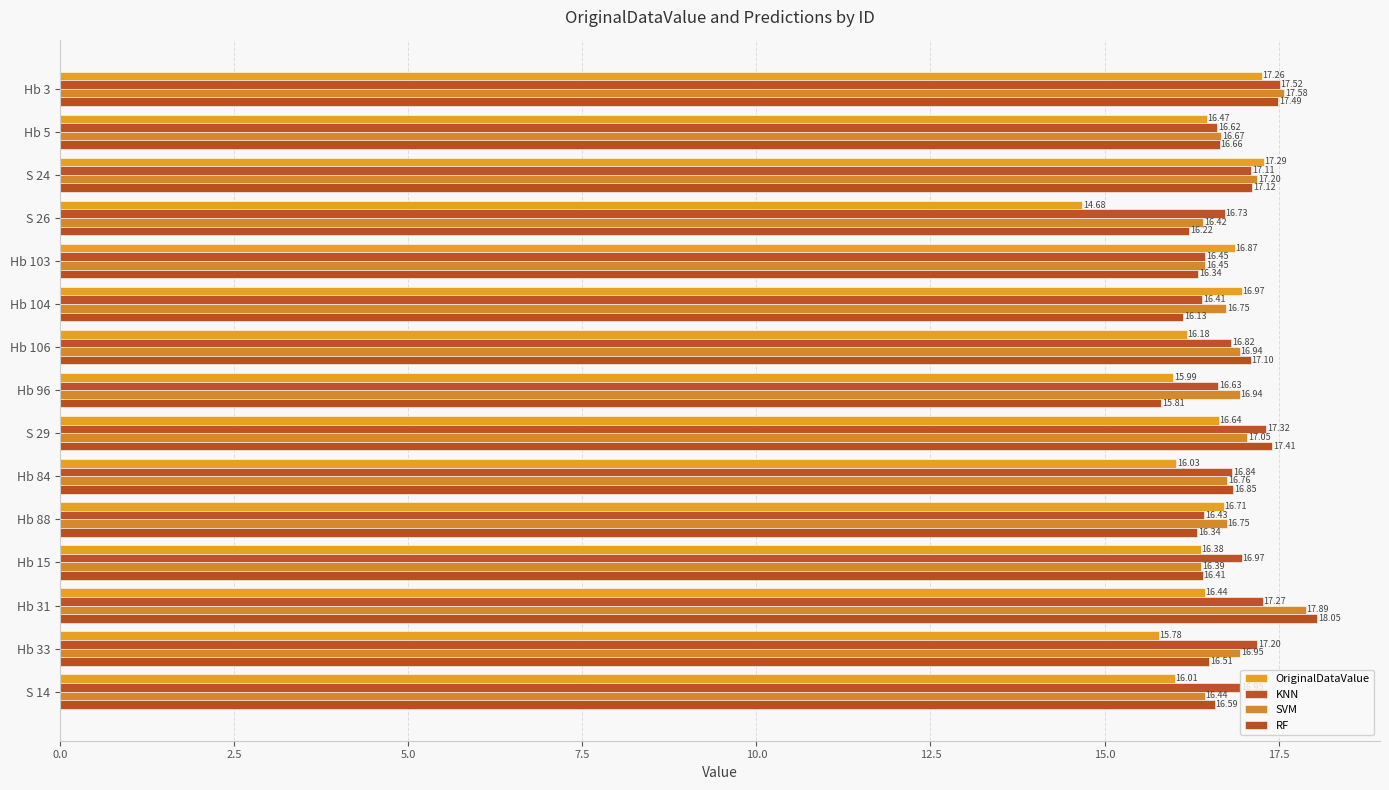

Count the number of categories in the chart.

15